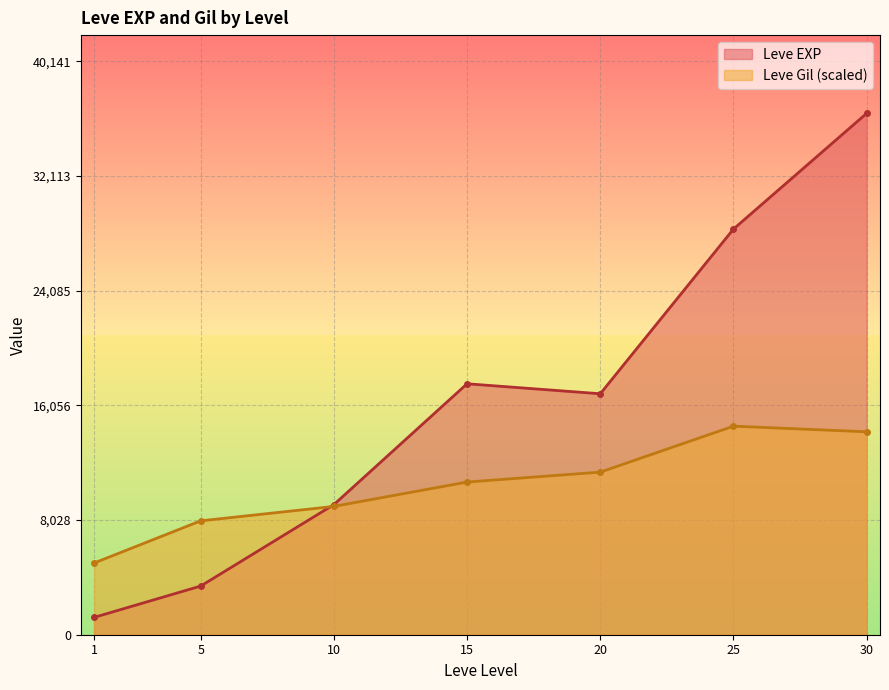

What is the value of the Leve Gil (scaled) point at the 1st from the left?

5018.2